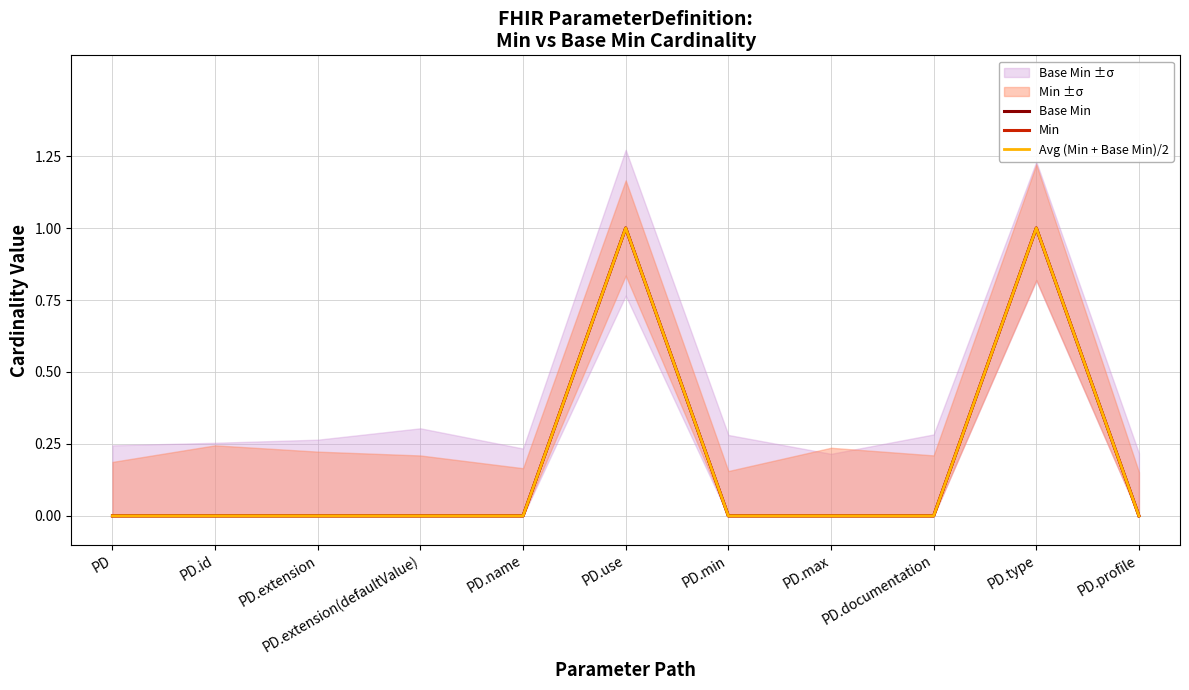

The value of Avg (Min + Base Min)/2 at PD.max is 0. True or false?

True